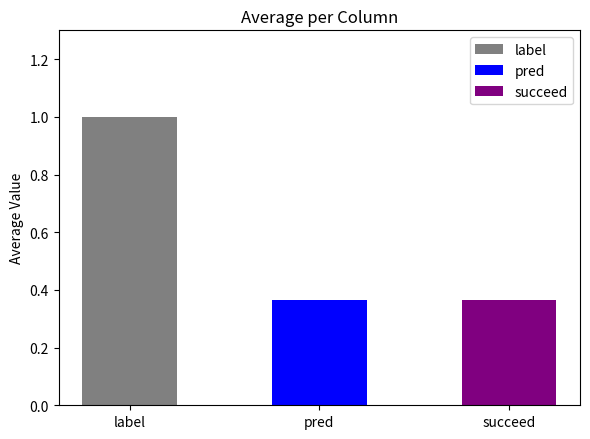

Is it true that pred equals -1 at pred?

False